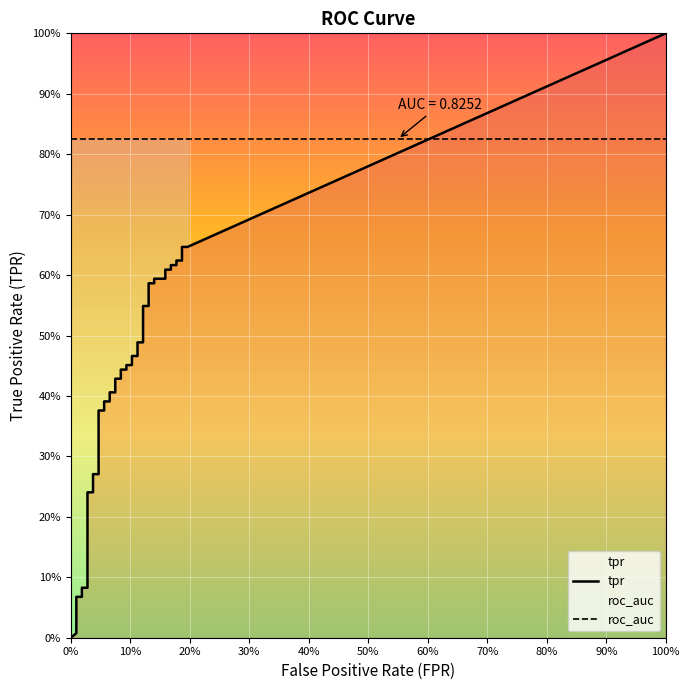

True or false: tpr and roc_auc cross at least once.

False